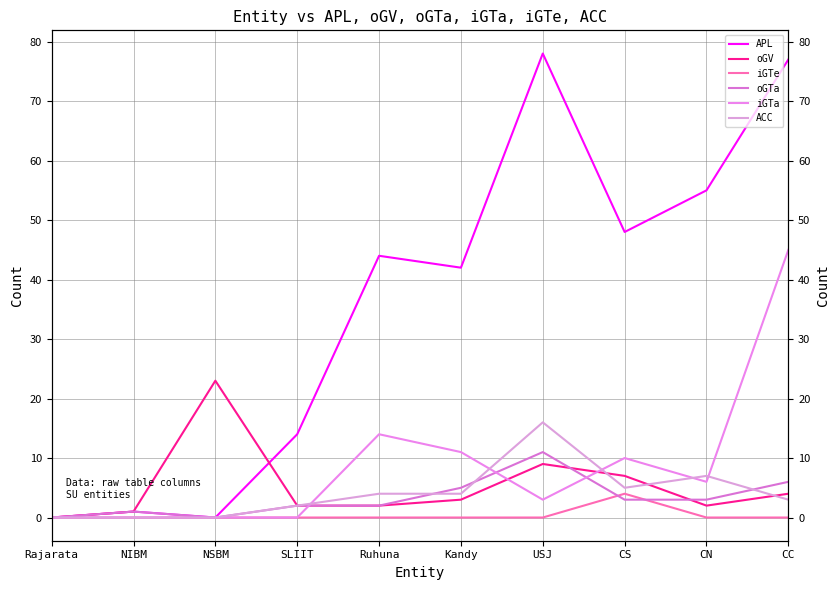

What is the value of the oGV point at the 4th from the left?

9